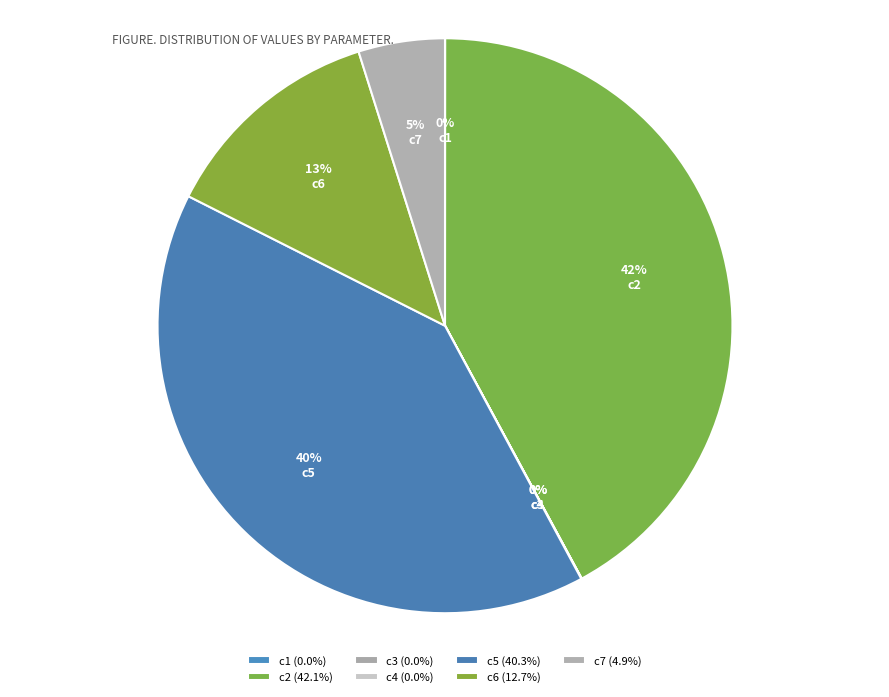

Rank the categories by value from lowest to highest.

c3, c1, c4, c7, c6, c5, c2